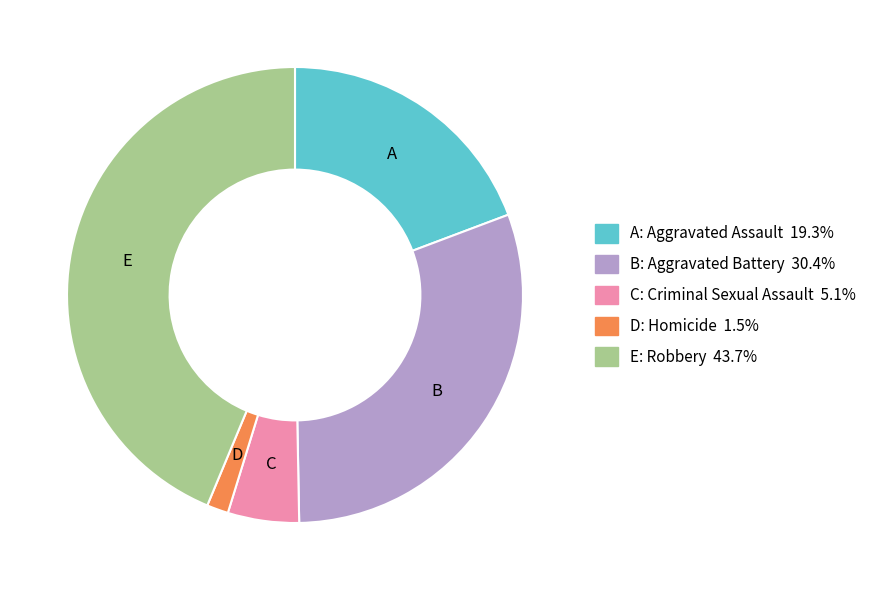

Is there a majority slice in this chart?

No